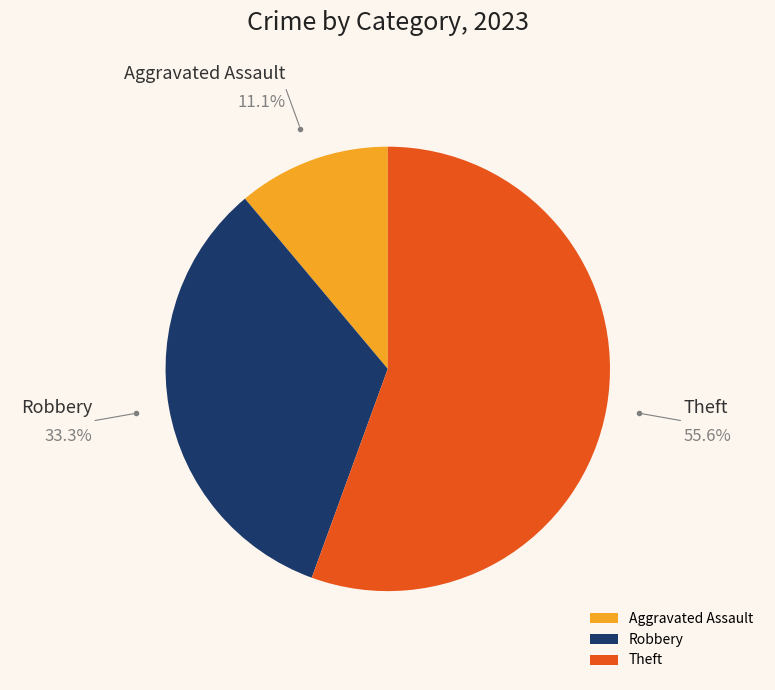

Approximately how many times larger is the value at Robbery compared to Aggravated Assault?

3.0